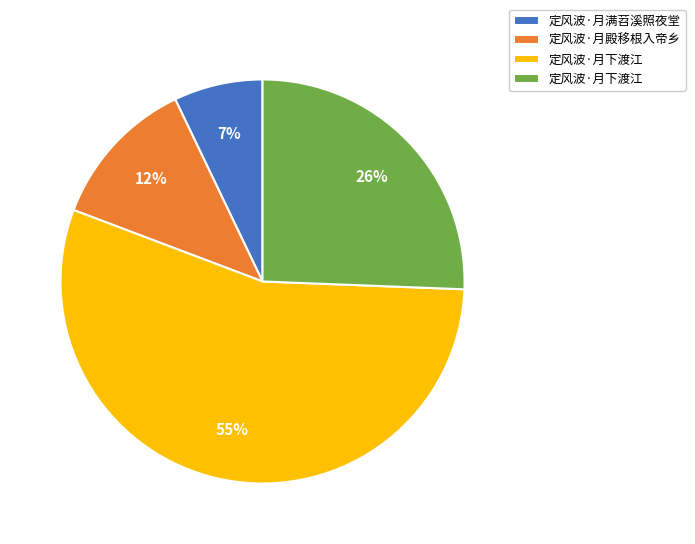

Count the number of slices in the pie.

4